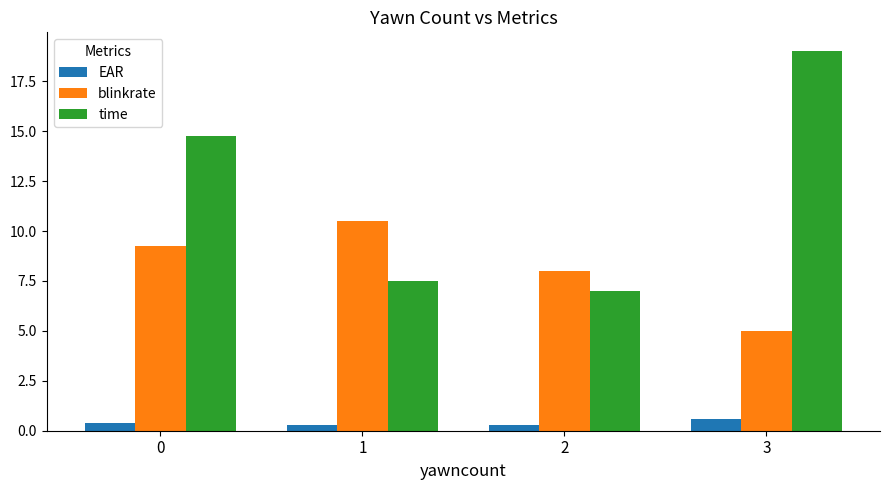

Rank the categories by blinkrate value from lowest to highest.

3, 2, 0, 1